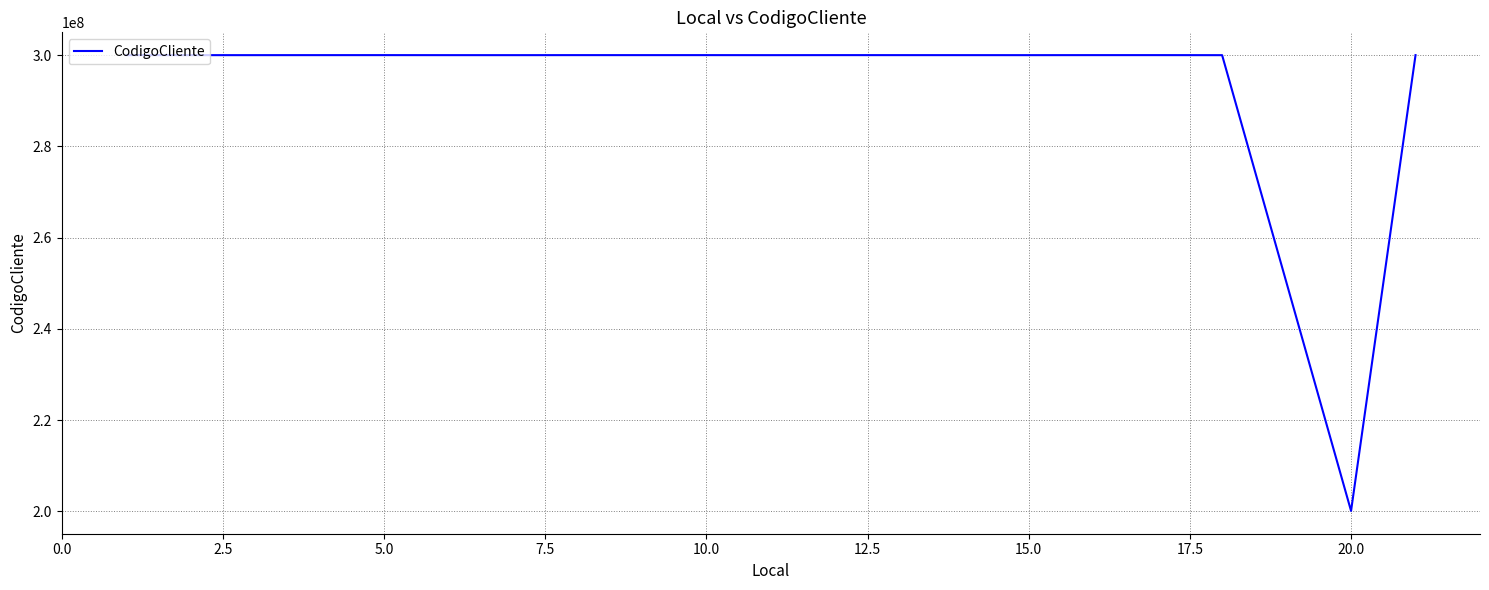

What is the maximum value shown in the chart?

300009915